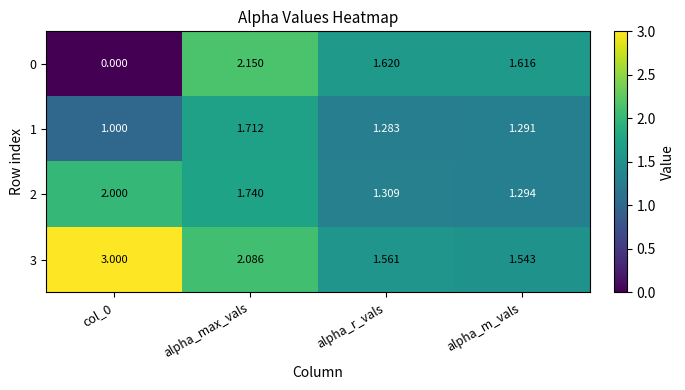

Which series has the largest range (max minus min)?

0